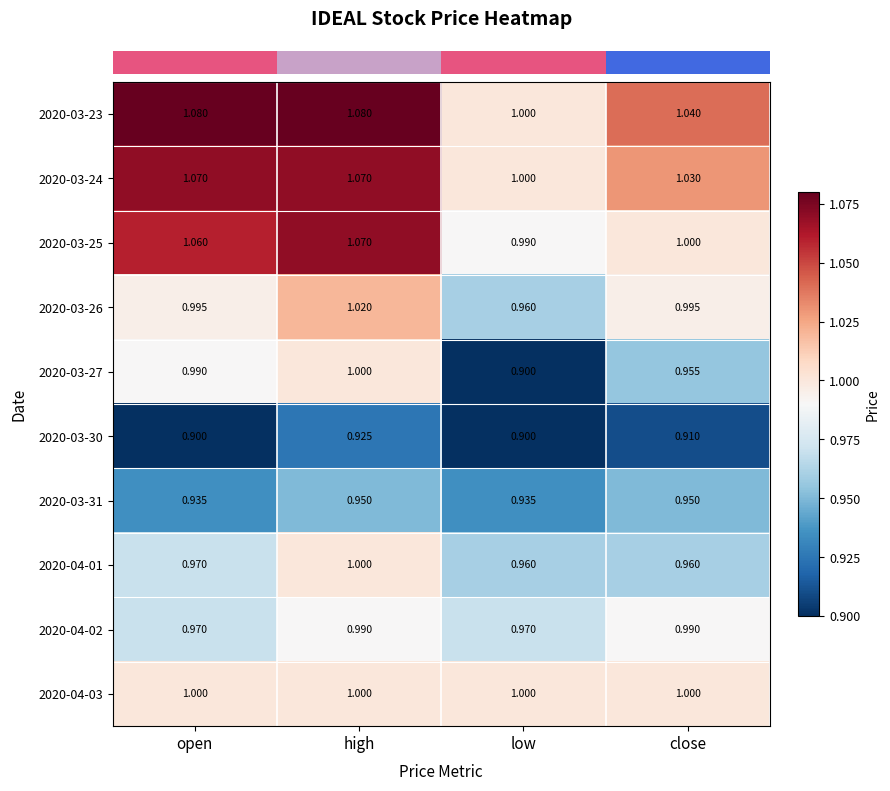

At which label is 2020-03-23 closest to 1?

low